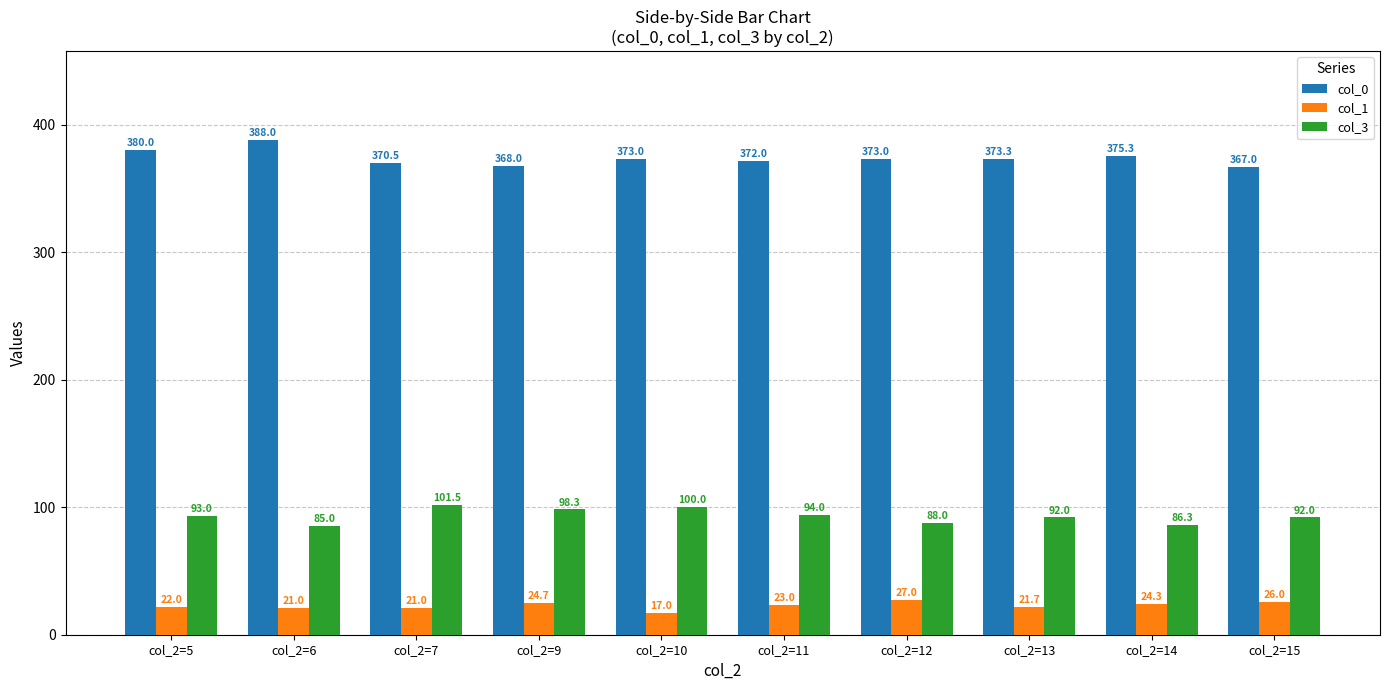

Which series has the largest total across all categories?

col_0